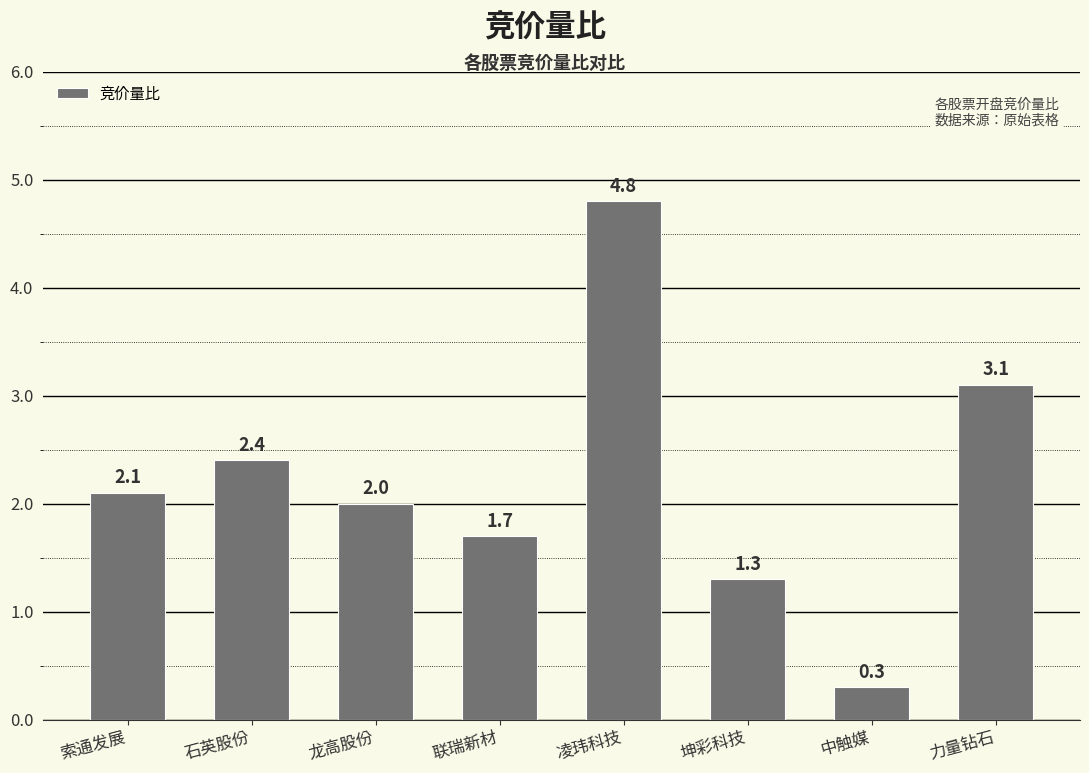

Between 索通发展 and 力量钻石, which is larger?

力量钻石